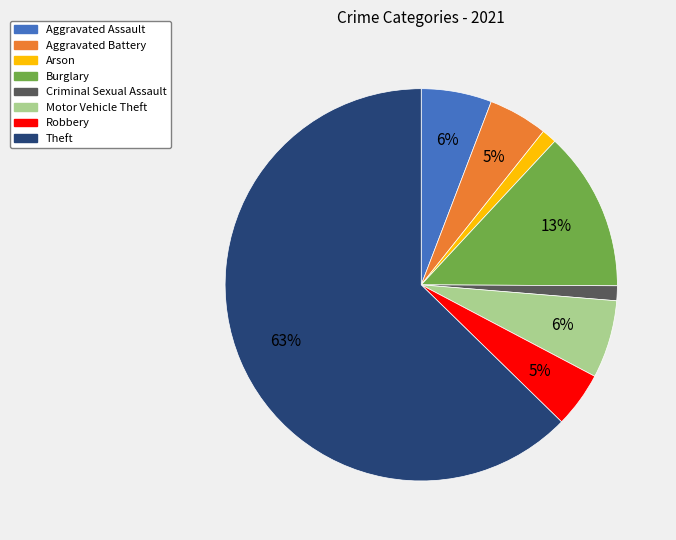

Does any single category account for the majority?

Yes